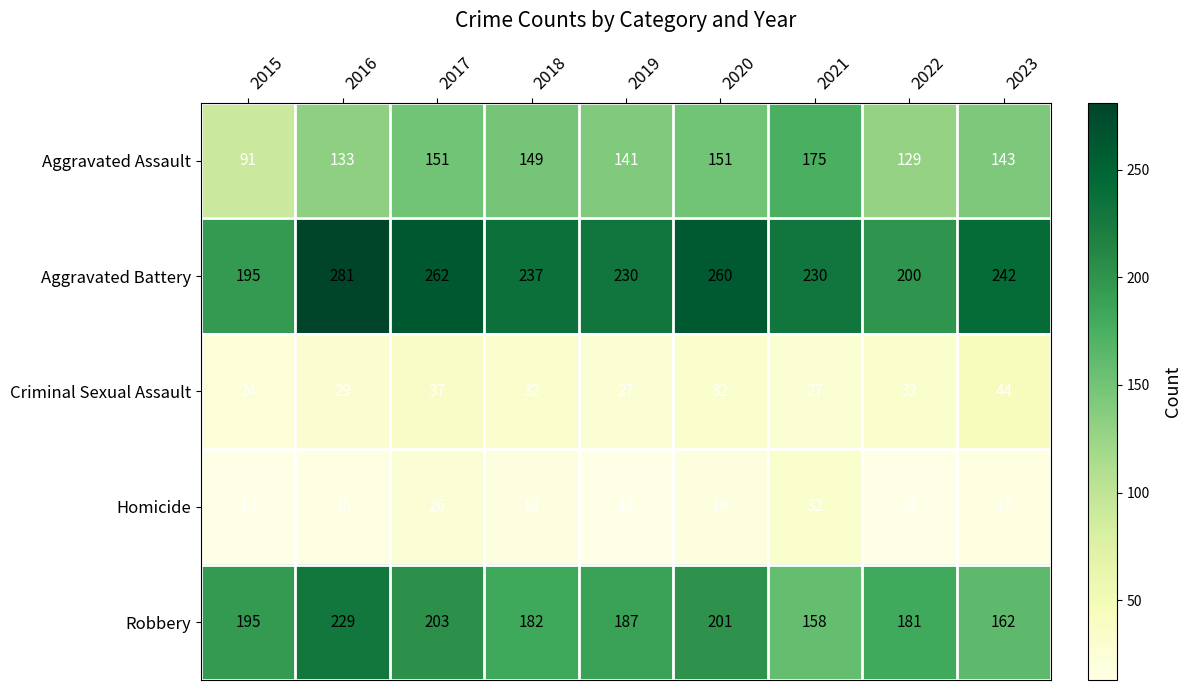

How many distinct data groups are displayed?

5